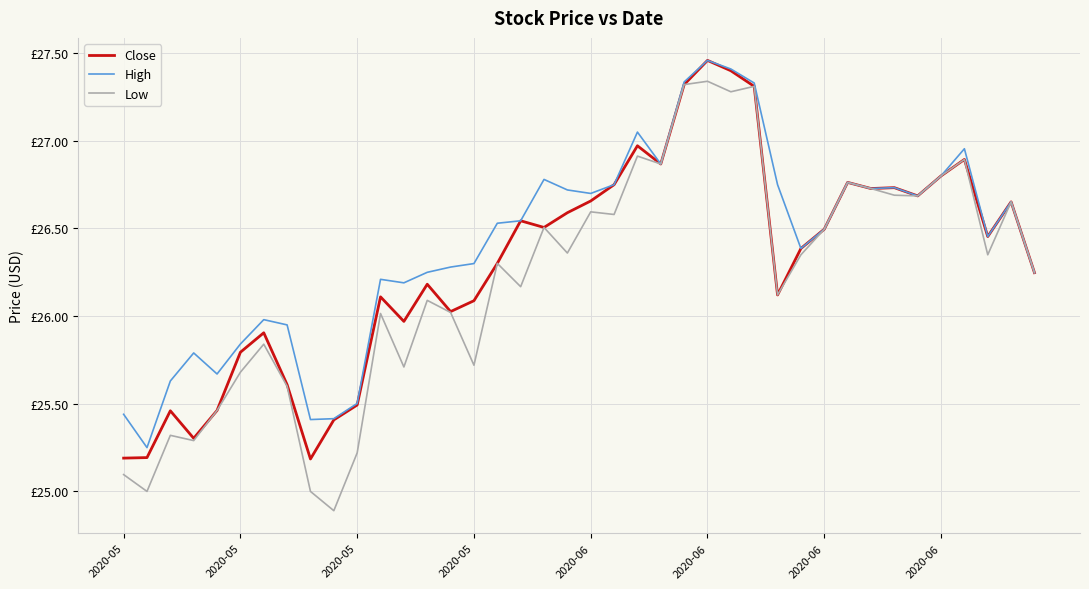

What are all the series names shown in the legend?

Close, High, Low